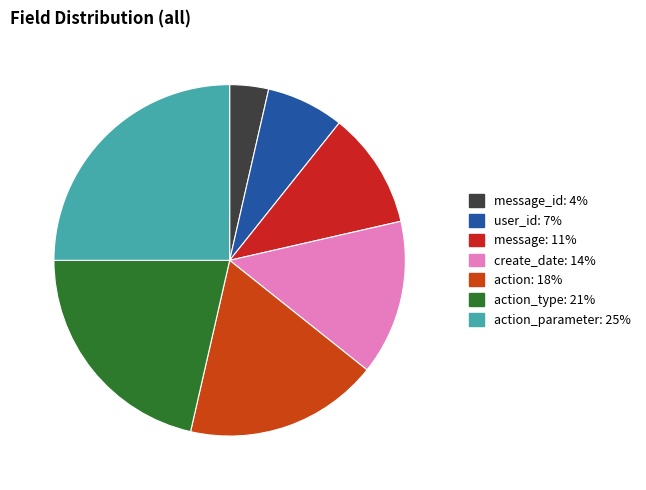

Count the number of slices in the pie.

7